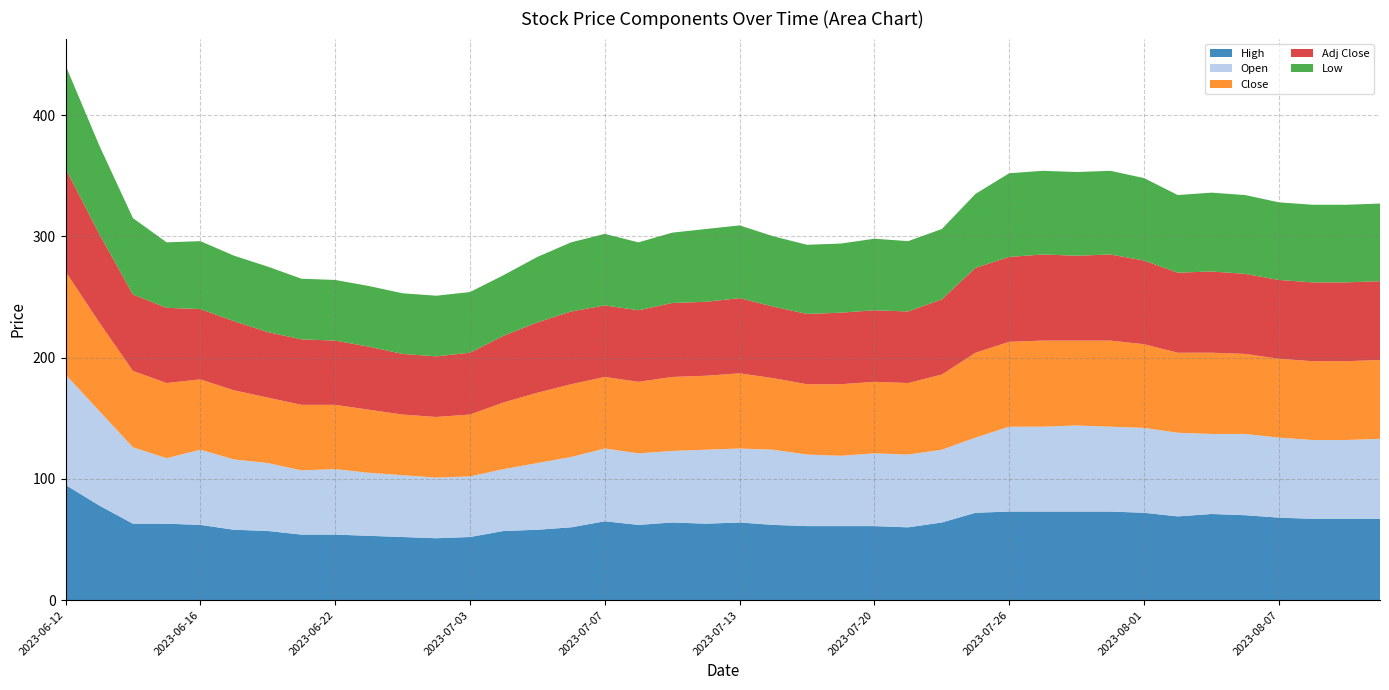

Reading left to right, extract all data points from this chart.

High: 95	78	63	63	62	58	57	54	54	53	52	51	52	57	58	60	65	62	64	63	64	62	61	61	61	60	64	72	73	73	73	73	72	69	71	70	68	67	67	67
Open: 91	78	63	54	62	58	56	53	54	52	51	50	50	51	55	58	60	59	59	61	61	62	59	58	60	60	60	62	70	70	71	70	70	69	66	67	66	65	65	66
Close: 85	73	63	62	58	57	54	54	53	52	50	50	51	55	58	60	59	59	61	61	62	59	58	59	59	59	62	70	70	71	70	71	69	66	67	66	65	65	65	65
Adj Close: 85	73	63	62	58	57	54	54	53	52	50	50	51	55	58	60	59	59	61	61	62	59	58	59	59	59	62	70	70	71	70	71	69	66	67	66	65	65	65	65
Low: 85	73	63	54	56	54	54	50	50	50	50	50	50	50	54	57	59	56	58	60	60	58	57	57	59	58	58	61	69	69	69	69	68	64	65	65	64	64	64	64